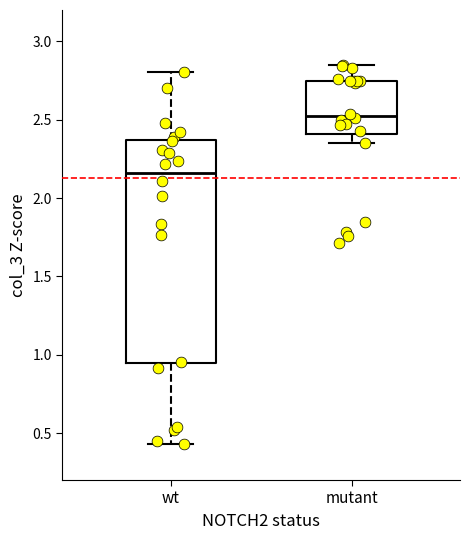

Reading left to right, read every box against the y-axis: the position of its median line, the range the box covers, and the ends of its whiskers. The values are not printed on the chart, so give them approximately, as read against the axis.

wt: median 2.15, box 0.95 to 2.35, whiskers 0.45 to 2.80
mutant: median 2.55, box 2.40 to 2.75, whiskers 2.35 to 2.85